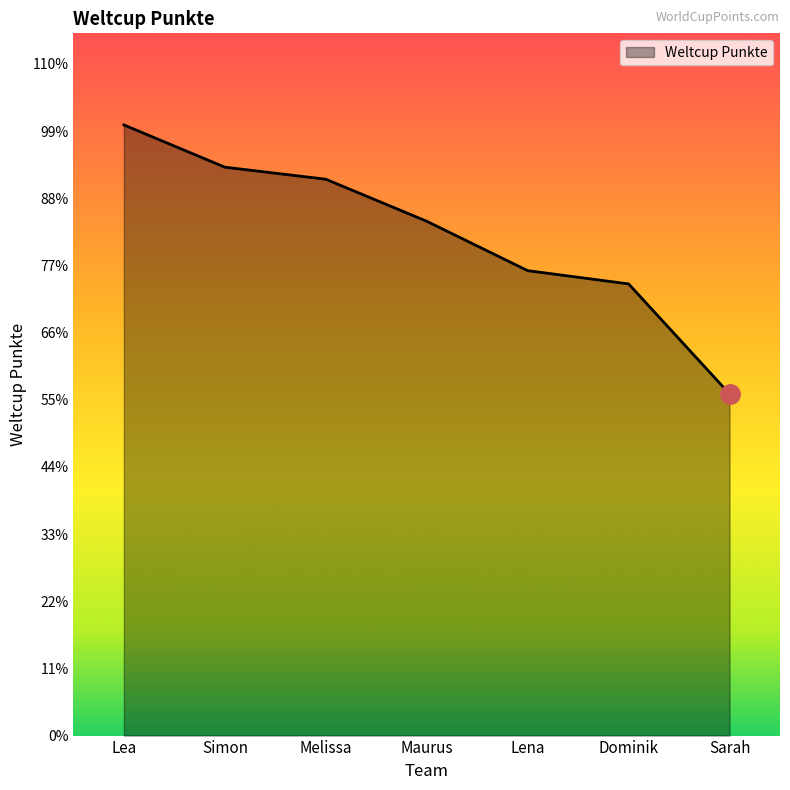

Which has a higher value, Dominik or Maurus?

Maurus